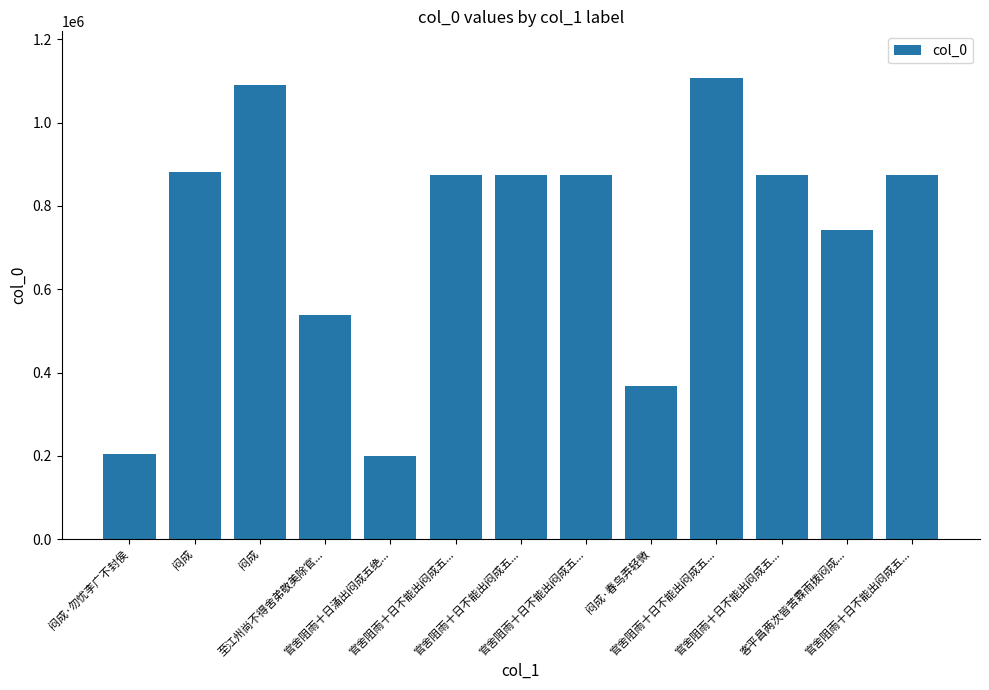

Reading left to right, list all the values displayed in this chart.

闷成·勿忧李广不封侯=203449	闷成=881299	闷成=1090877	至江州尚不得舍弟敬美除官...=539076	官舍阻雨十日涌出闷成五绝...=199583	官舍阻雨十日不能出闷成五...=874102	官舍阻雨十日不能出闷成五...=874103	官舍阻雨十日不能出闷成五...=874105	闷成·春鸟弄轻微=368014	官舍阻雨十日不能出闷成五...=1108331	官舍阻雨十日不能出闷成五...=874104	客平昌两次皆苦霖雨拨闷成...=741814	官舍阻雨十日不能出闷成五...=874106